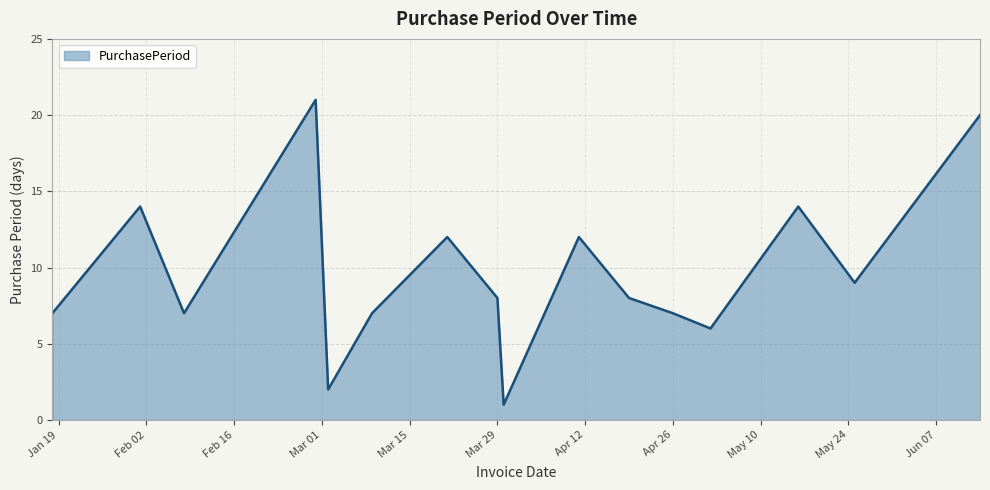

What is the maximum value shown in the chart?

21